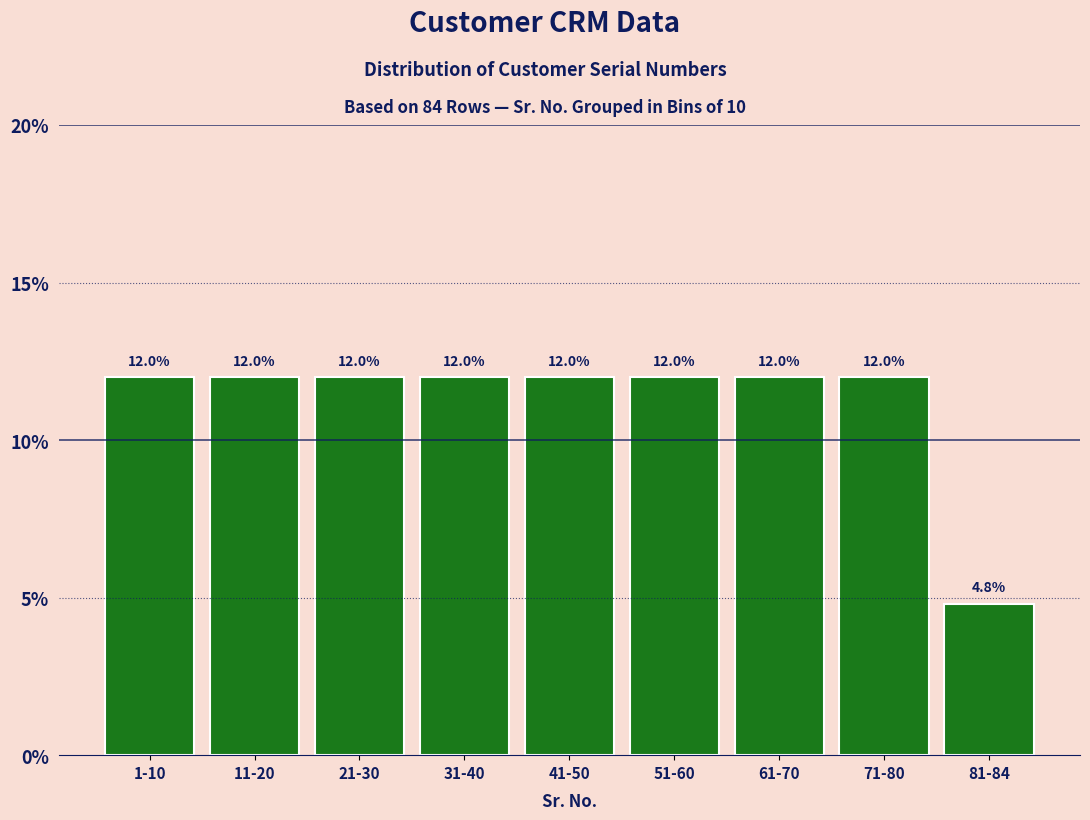

Reading left to right, list all the values displayed in this chart.

1-10=12.0	11-20=12.0	21-30=12.0	31-40=12.0	41-50=12.0	51-60=12.0	61-70=12.0	71-80=12.0	81-84=4.8